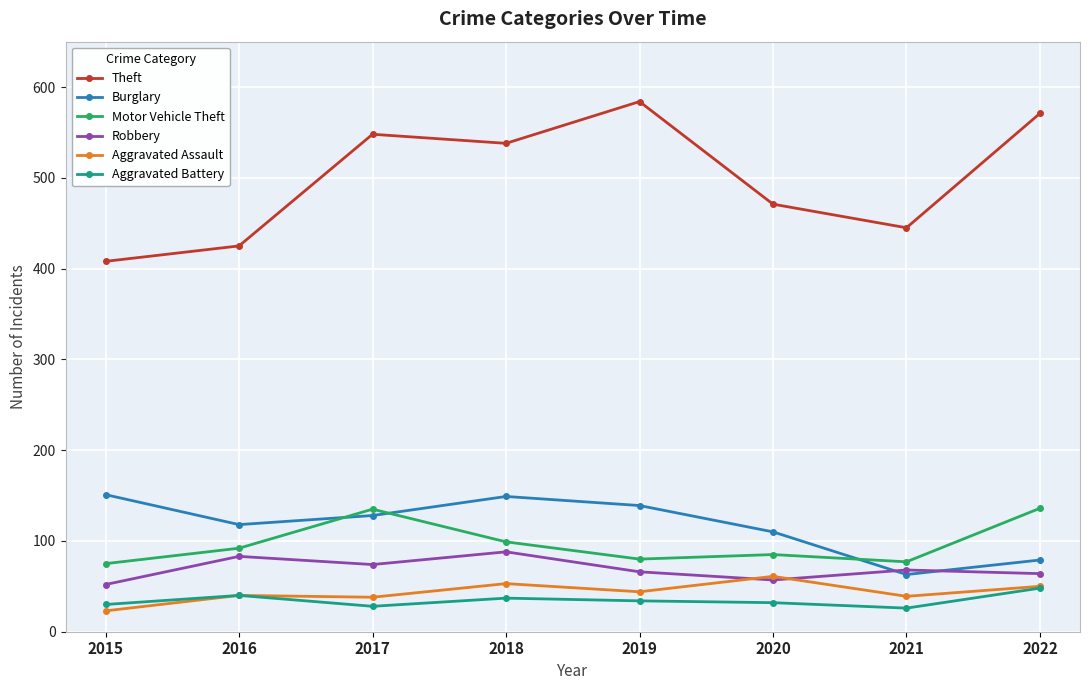

Which series has the largest total across all categories?

Theft